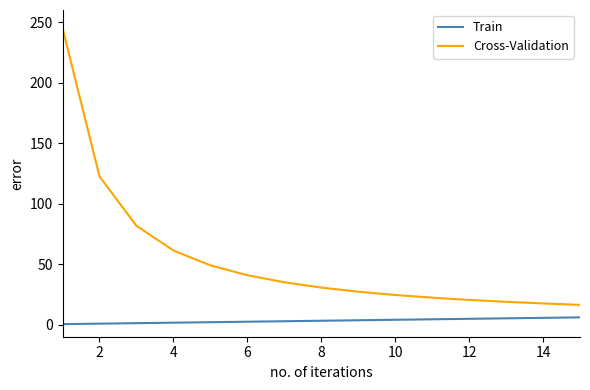

Does the chart display data point markers on the line(s)?

No